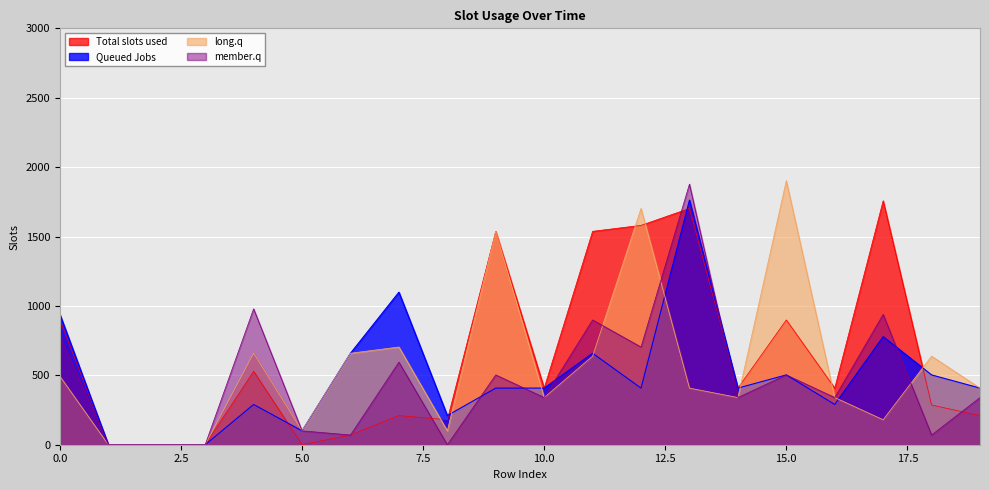

What is the spread (max minus min) of values at 6?

589.0